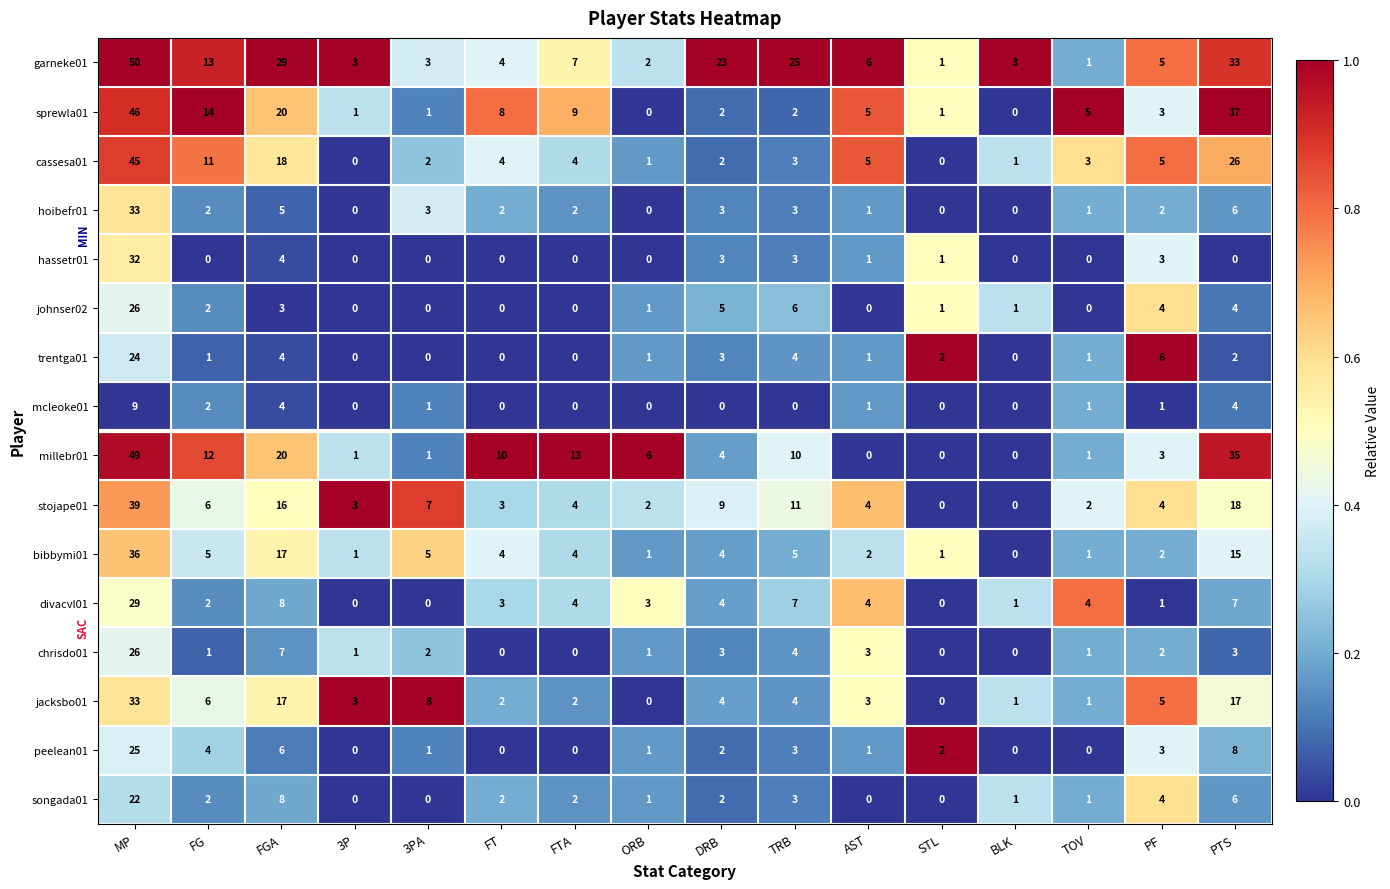

What is the greatest value displayed?

50